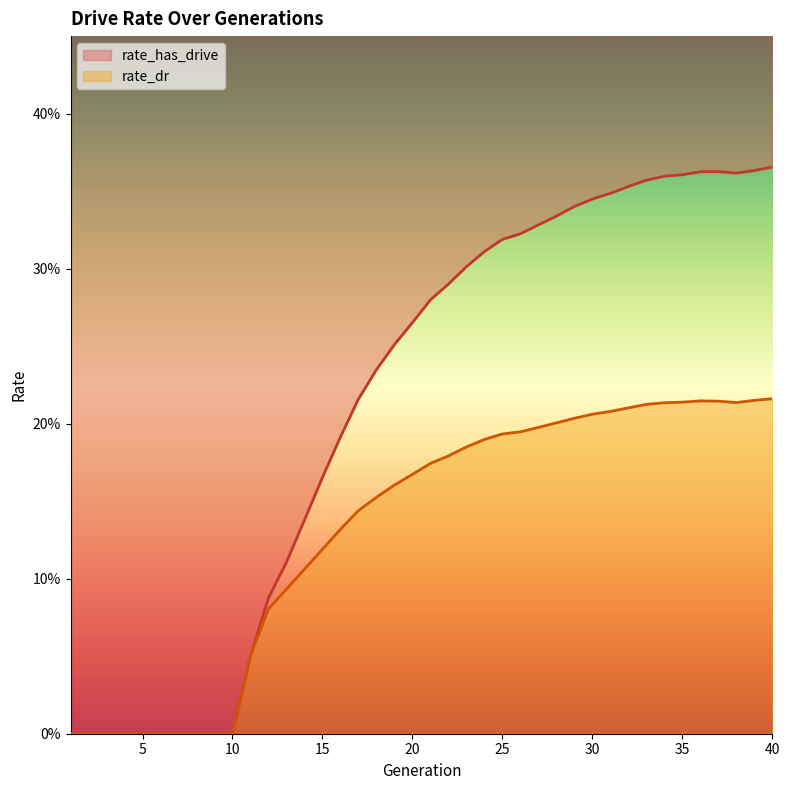

How many values in the rate_dr series exceed 0?

30